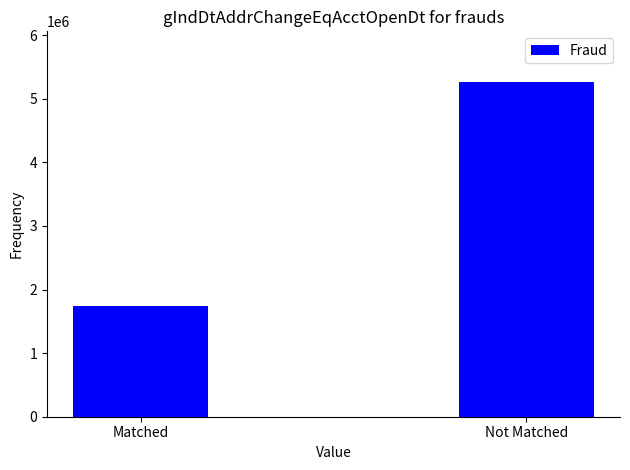

Rank the categories by value from lowest to highest.

Matched, Not Matched